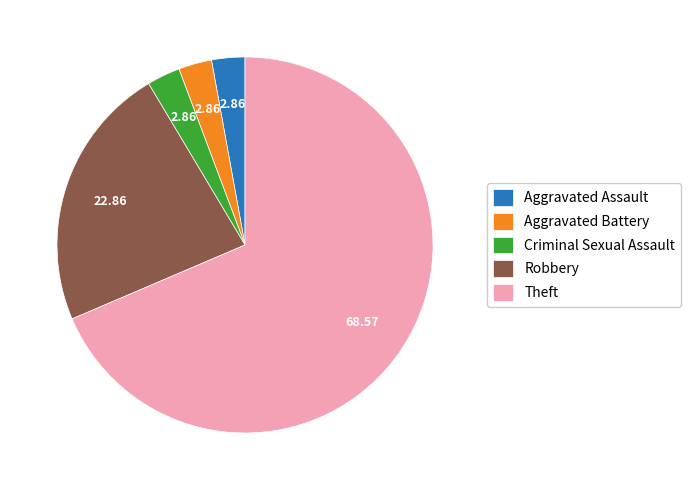

Is there any slice that represents more than half of the pie?

Yes